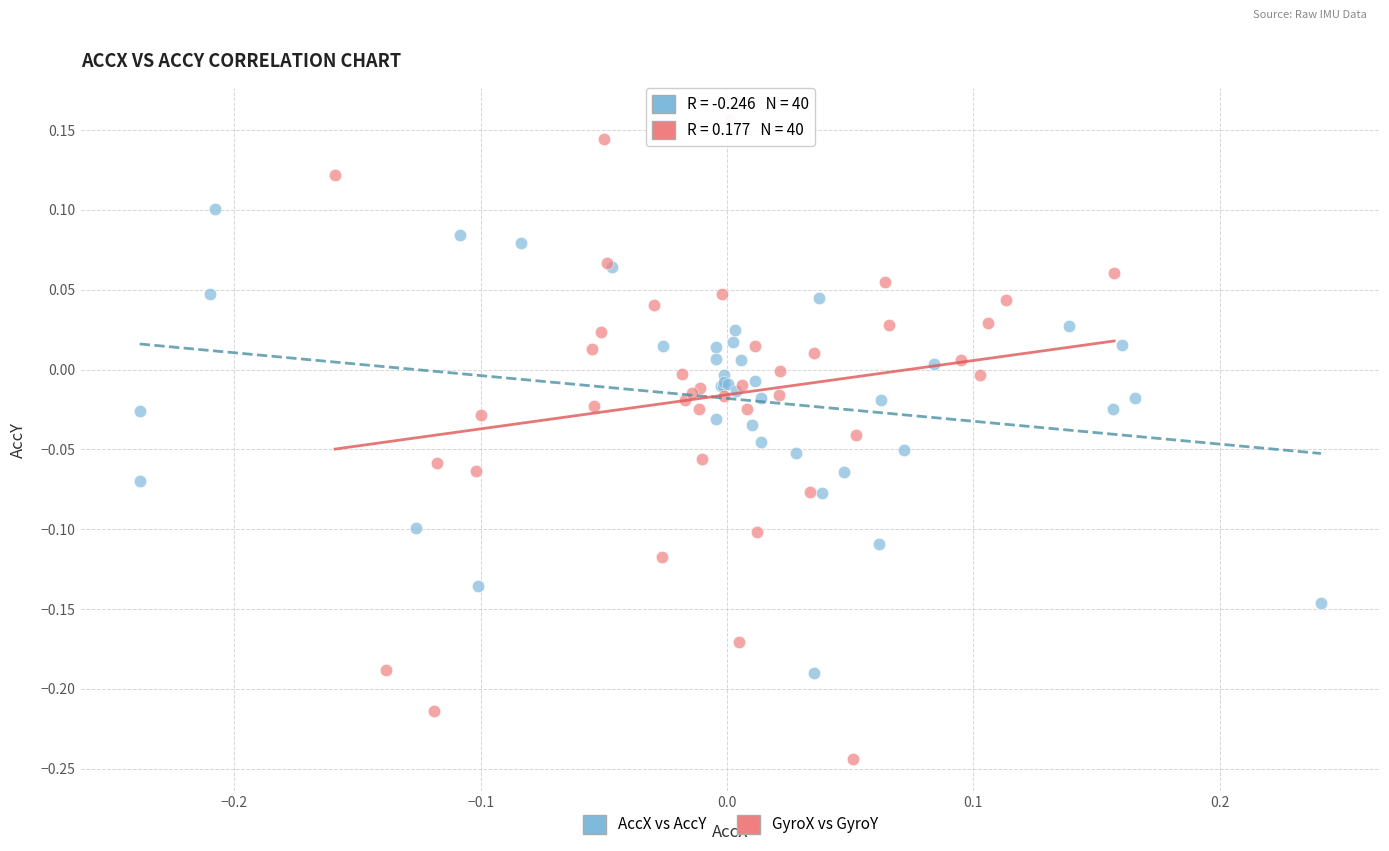

What are all the series names shown in the legend?

AccX vs AccY, GyroX vs GyroY